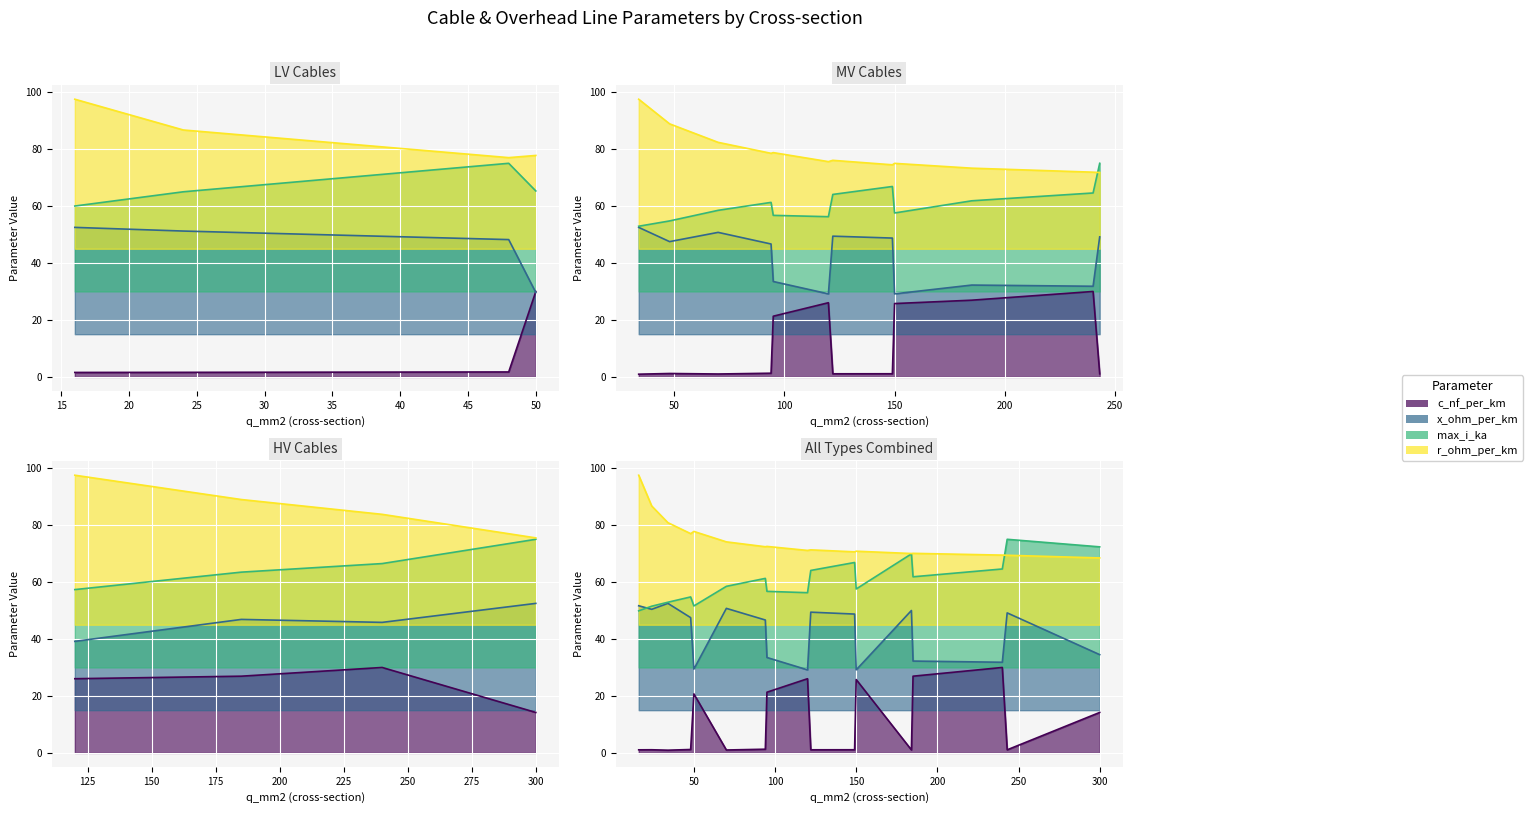

Reading left to right, transcribe all the data shown in this chart.

c_nf_per_km: 1.1	1.1	1.0	1.2	20.7	1.0	1.3	21.3	26.1	1.1	1.1	25.8	1.1	26.9	30.0	1.1	14.2
x_ohm_per_km: 51.7	50.4	52.5	47.5	29.4	50.7	46.7	33.5	29.2	49.4	48.7	29.2	50.0	32.2	31.8	49.2	34.5
max_i_ka: 49.9	51.5	52.9	54.8	51.6	58.5	61.3	56.7	56.3	64.1	66.9	57.6	69.9	61.8	64.6	75.0	72.3
r_ohm_per_km: 97.5	86.7	80.8	77.0	77.8	74.1	72.4	72.5	71.1	71.3	70.6	70.8	70.0	70.1	69.5	69.4	68.5